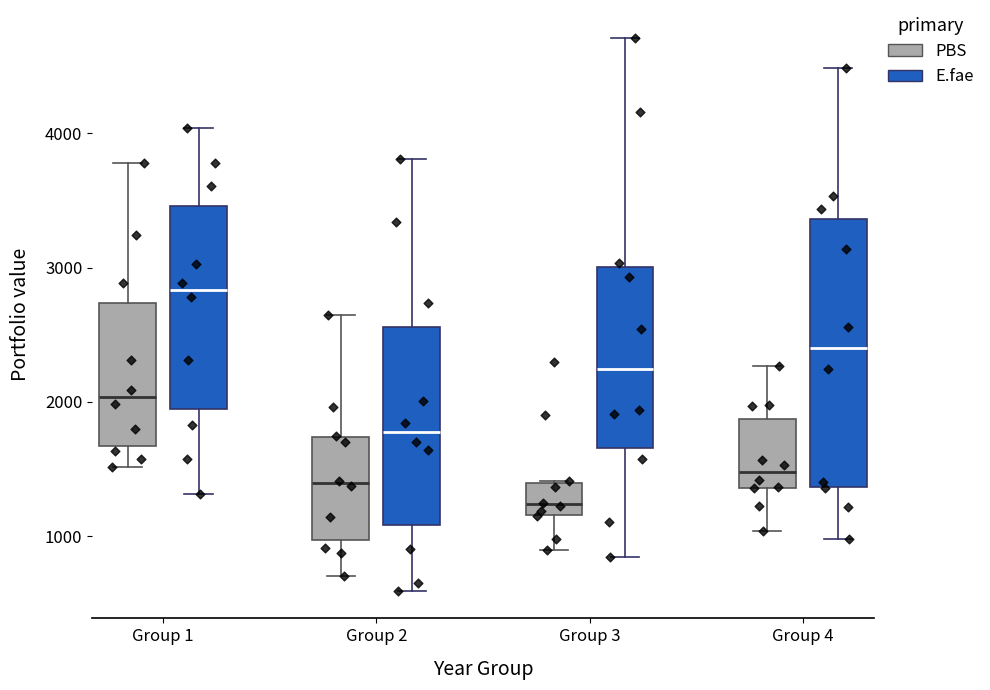

Comparing the boxes themselves (not the whiskers), which one is the tallest?

Group 4 (E.fae)